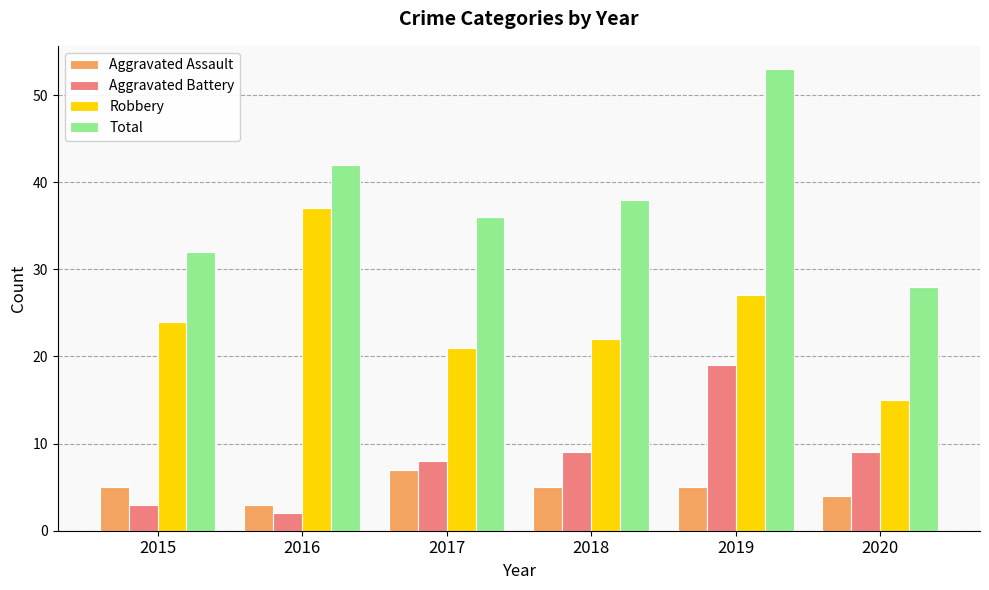

At how many categories does at least one series exceed 35?

4